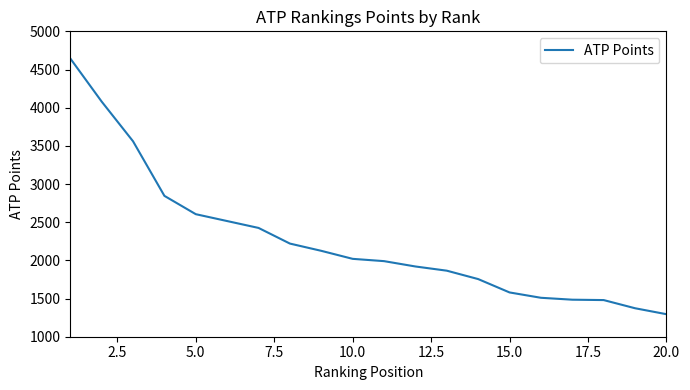

Count the number of categories in the chart.

20